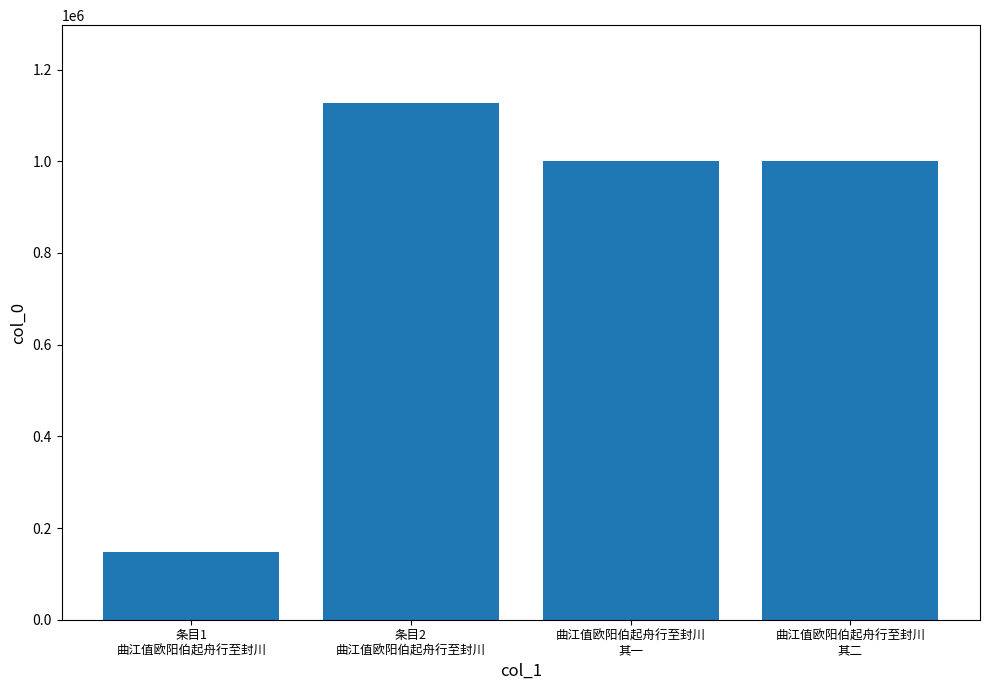

Is it true that the value at 曲江值欧阳伯起舟行至封川
其一 is 1782840?

False